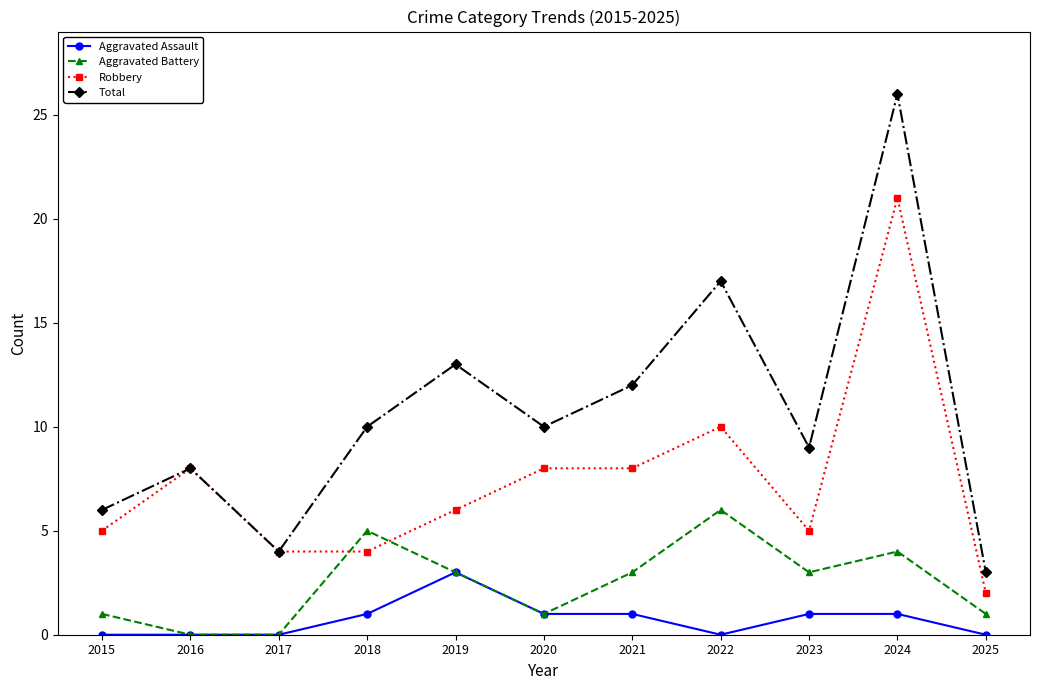

Rank the series by their average value, from lowest to highest.

Aggravated Assault, Aggravated Battery, Robbery, Total